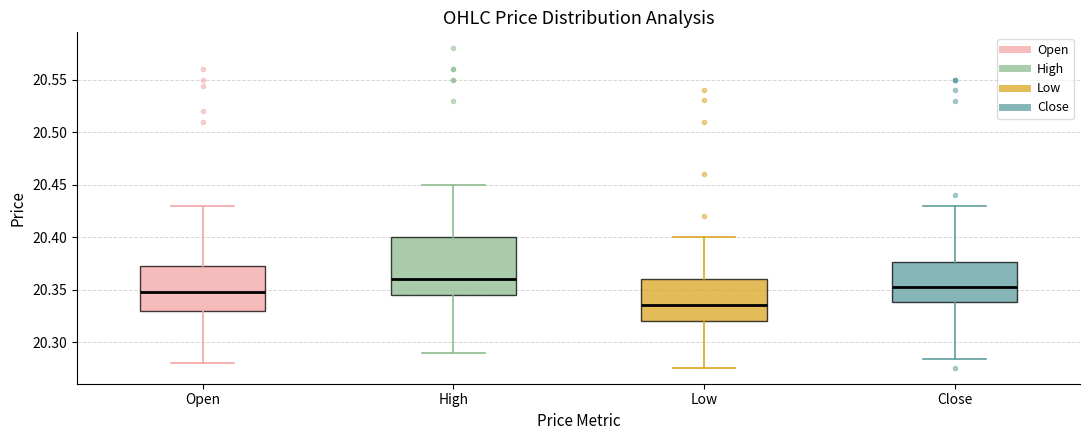

Reading left to right, transcribe this box plot: for each box, give where its median line is, the range the box spans, and where its two whiskers end, as read against the y-axis. The values are not printed on the chart, so give them approximately, as read against the axis.

Open: median 20.350, box 20.330 to 20.375, whiskers 20.280 to 20.430
High: median 20.360, box 20.345 to 20.400, whiskers 20.290 to 20.450
Low: median 20.335, box 20.320 to 20.360, whiskers 20.275 to 20.400
Close: median 20.355, box 20.340 to 20.375, whiskers 20.285 to 20.430